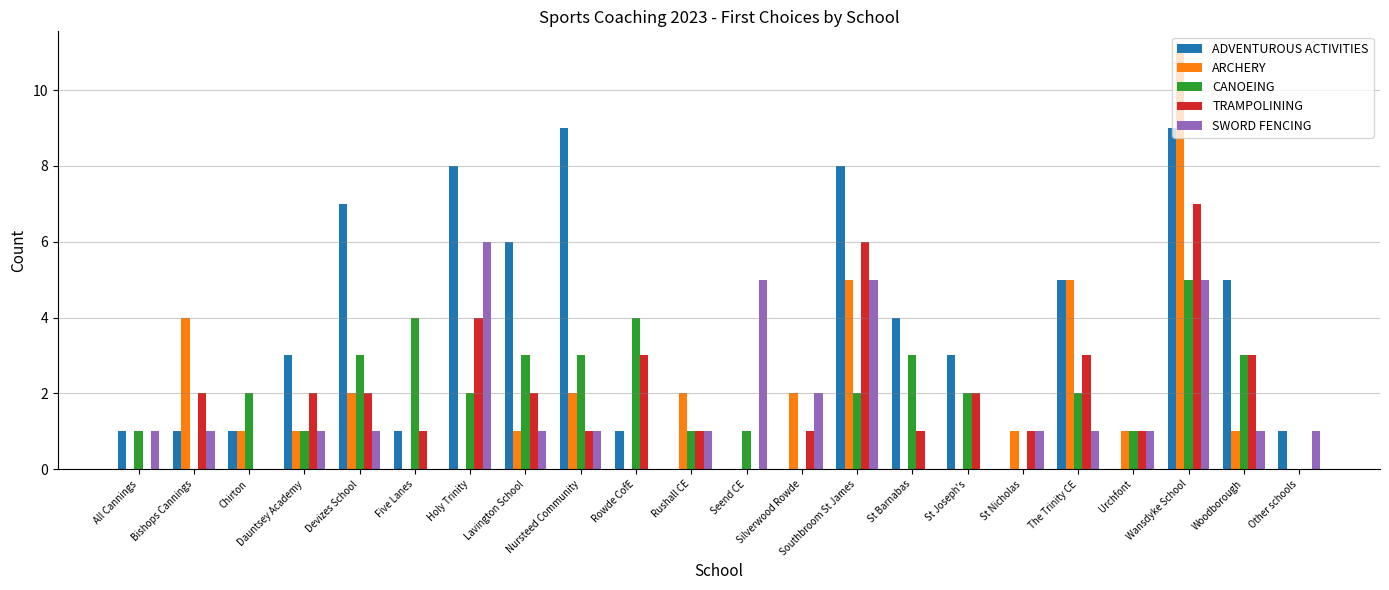

What is the sum of the CANOEING values at Dauntsey Academy and The Trinity CE?

3